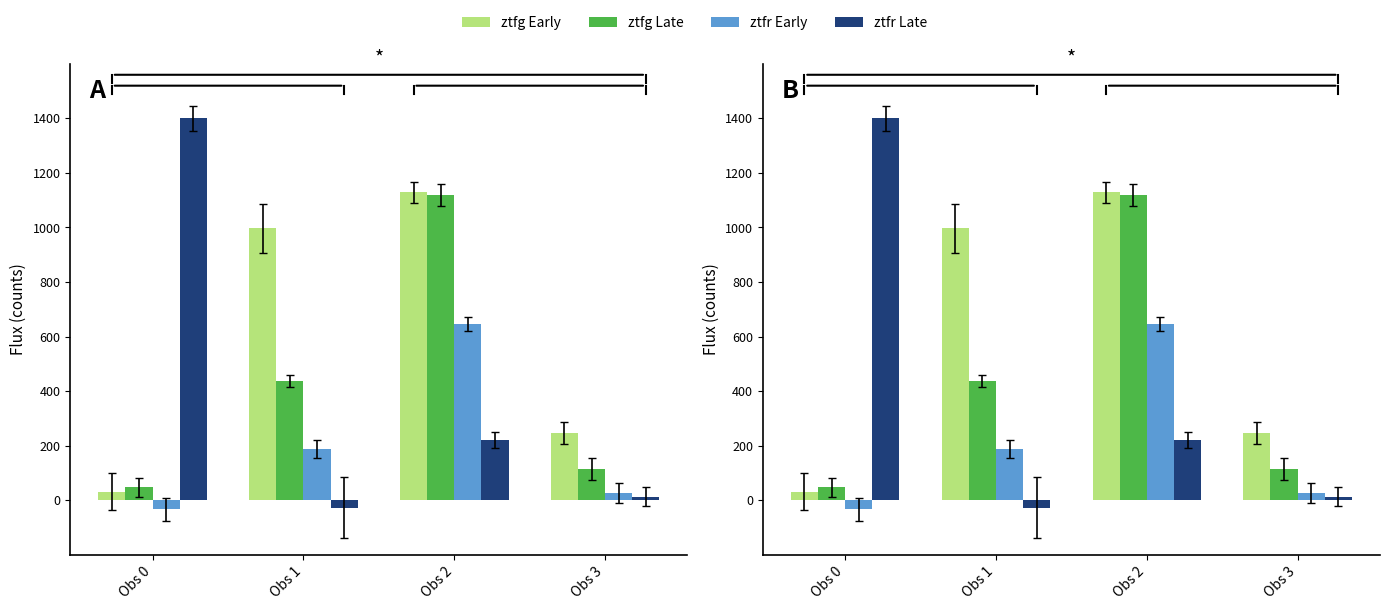

Reading left to right, list all the values displayed in this chart.

ztfg Early: Obs 0=31.1	Obs 1=996.6	Obs 2=1128.7	Obs 3=246.4
ztfg Late: Obs 0=46.8	Obs 1=437.3	Obs 2=1118.9	Obs 3=113.8
ztfr Early: Obs 0=-34.0	Obs 1=188.0	Obs 2=645.7	Obs 3=27.1
ztfr Late: Obs 0=1399.8	Obs 1=-27.1	Obs 2=219.7	Obs 3=12.5